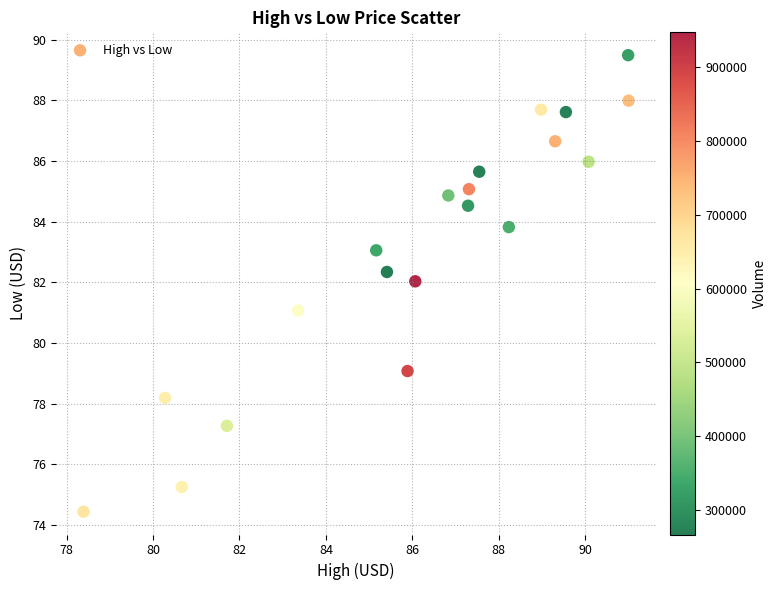

What is the range of X values (max minus min)?

12.6